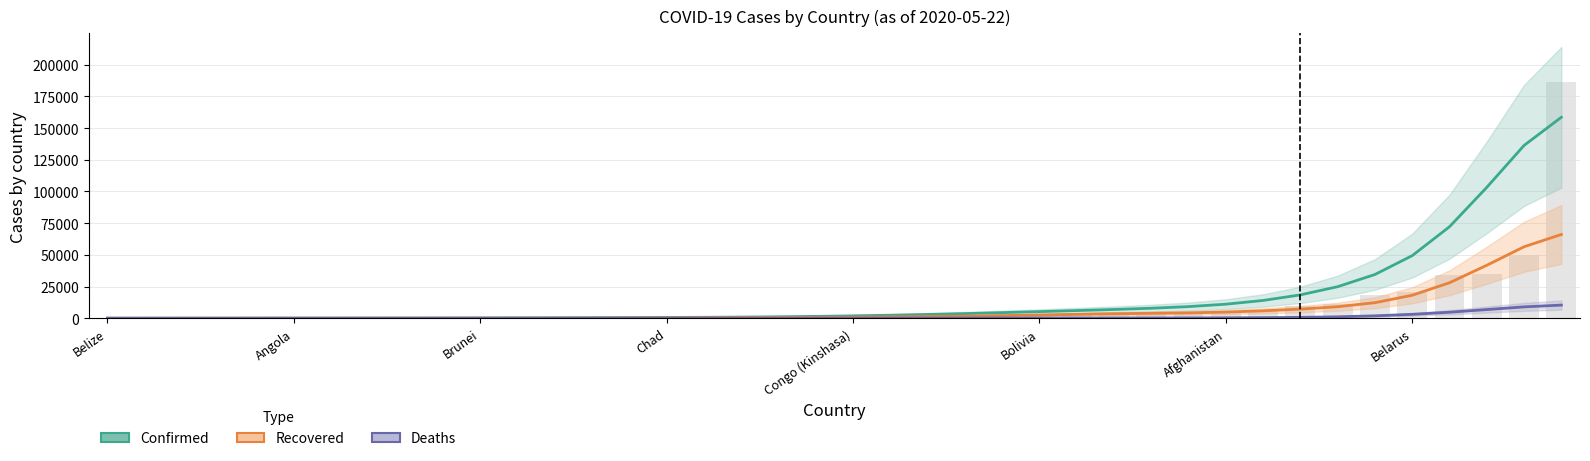

List the series in order of their overall mean, highest first.

Confirmed, Recovered, Deaths